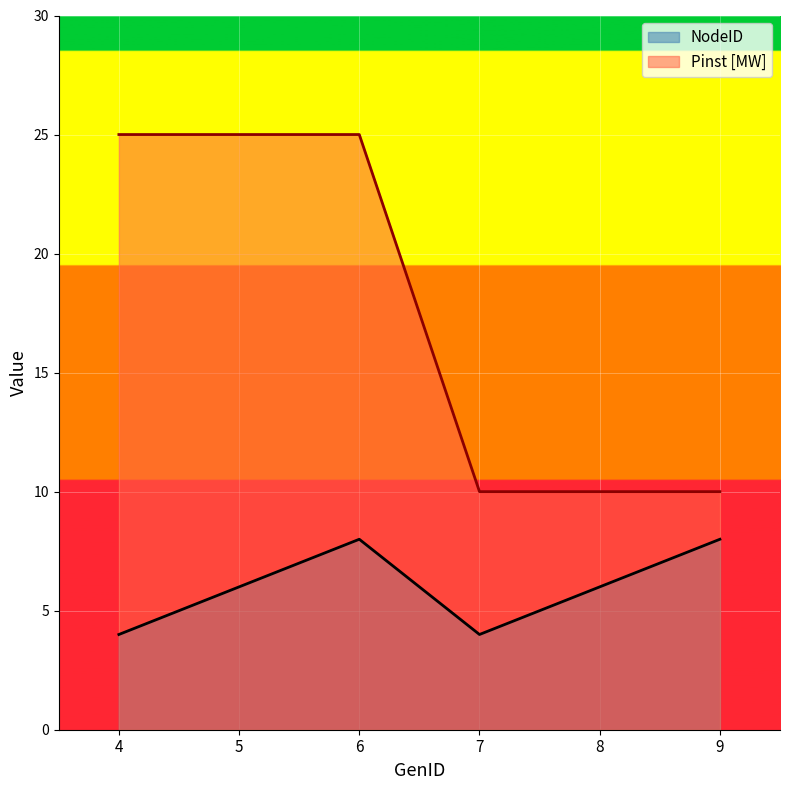

Reading left to right, list all the values displayed in this chart.

NodeID: 4=4	5=6	6=8	7=4	8=6	9=8
Pinst [MW]: 4=25	5=25	6=25	7=10	8=10	9=10